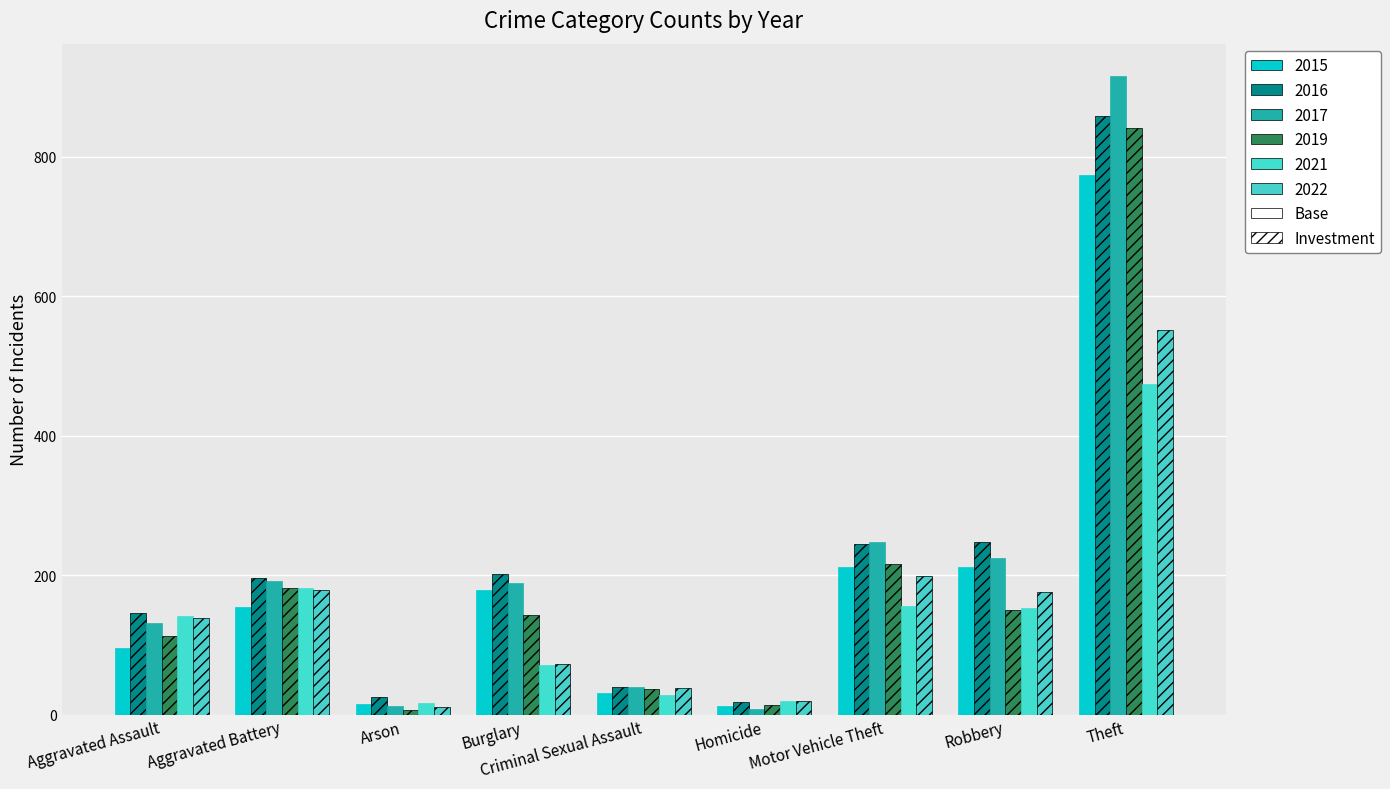

What is the highest value of the 2016 series?

858